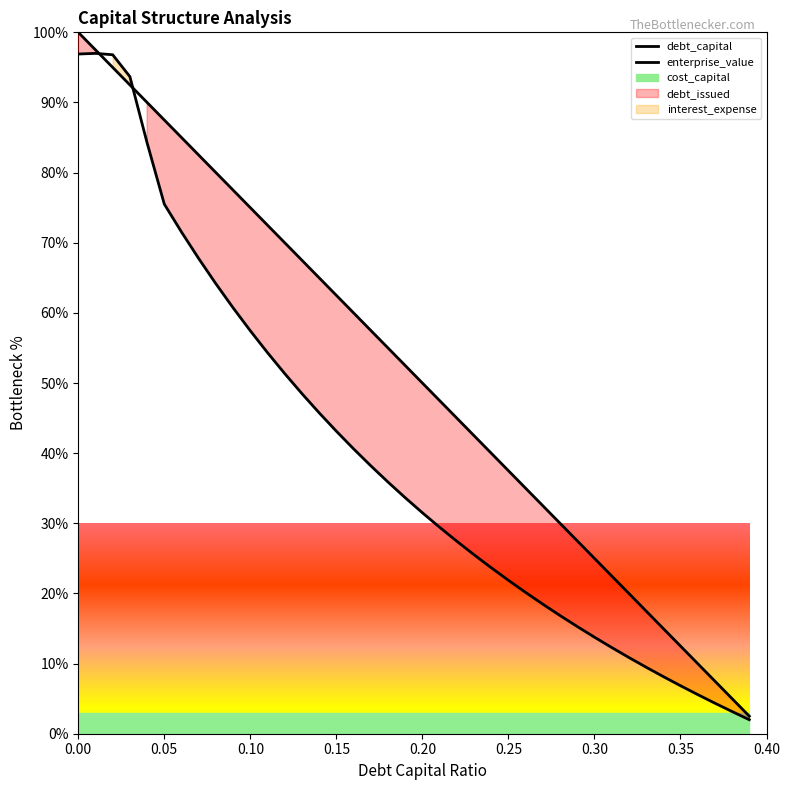

The debt_capital series shows 88.2 at 18. True or false?

False